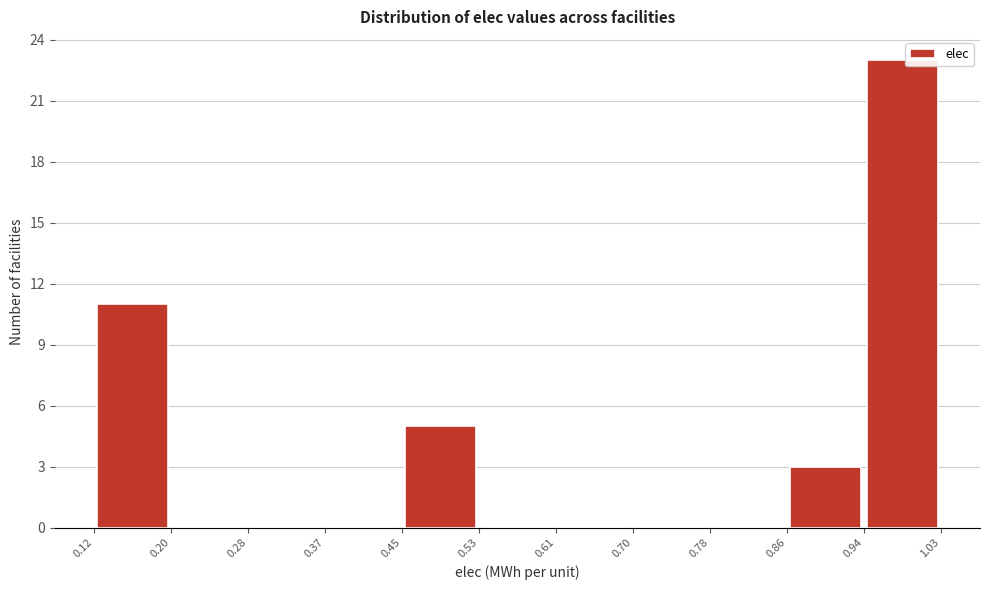

Which range on the x-axis has the tallest bar?

0.94 to 1.03